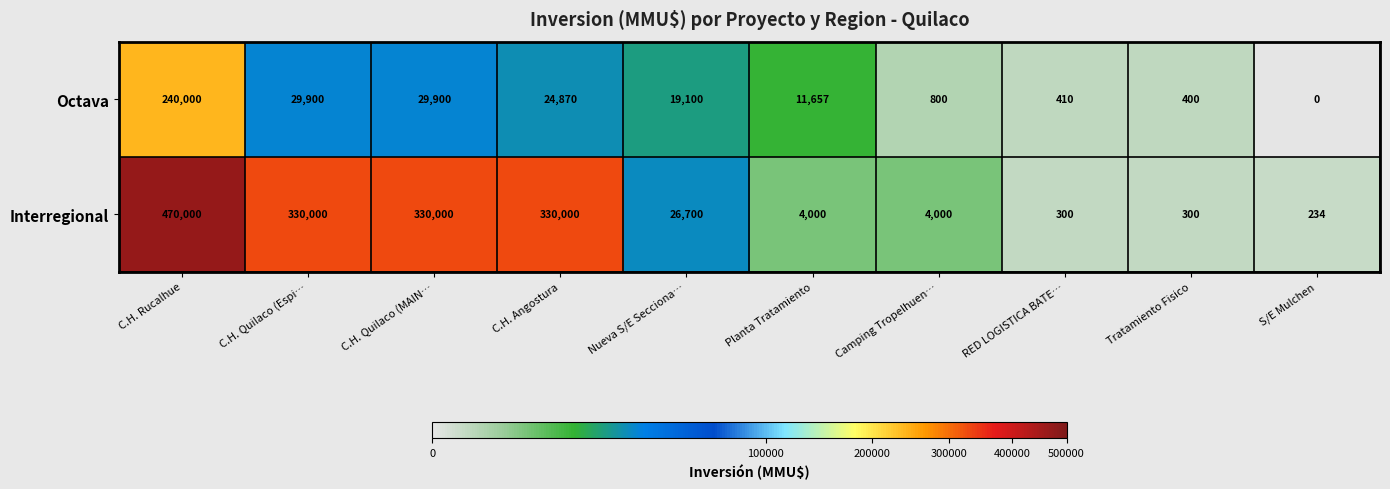

Reading left to right, what are all the values shown in this chart?

Octava: C.H. Rucalhue=240000	C.H. Quilaco (Espi…=29900	C.H. Quilaco (MAIN…=29900	C.H. Angostura=24870	Nueva S/E Secciona…=19100	Planta Tratamiento=11657	Camping Tropelhuen…=800	RED LOGISTICA BATE…=410	Tratamiento Fisico=400	S/E Mulchen=0
Interregional: C.H. Rucalhue=470000	C.H. Quilaco (Espi…=330000	C.H. Quilaco (MAIN…=330000	C.H. Angostura=330000	Nueva S/E Secciona…=26700	Planta Tratamiento=4000	Camping Tropelhuen…=4000	RED LOGISTICA BATE…=300	Tratamiento Fisico=300	S/E Mulchen=234